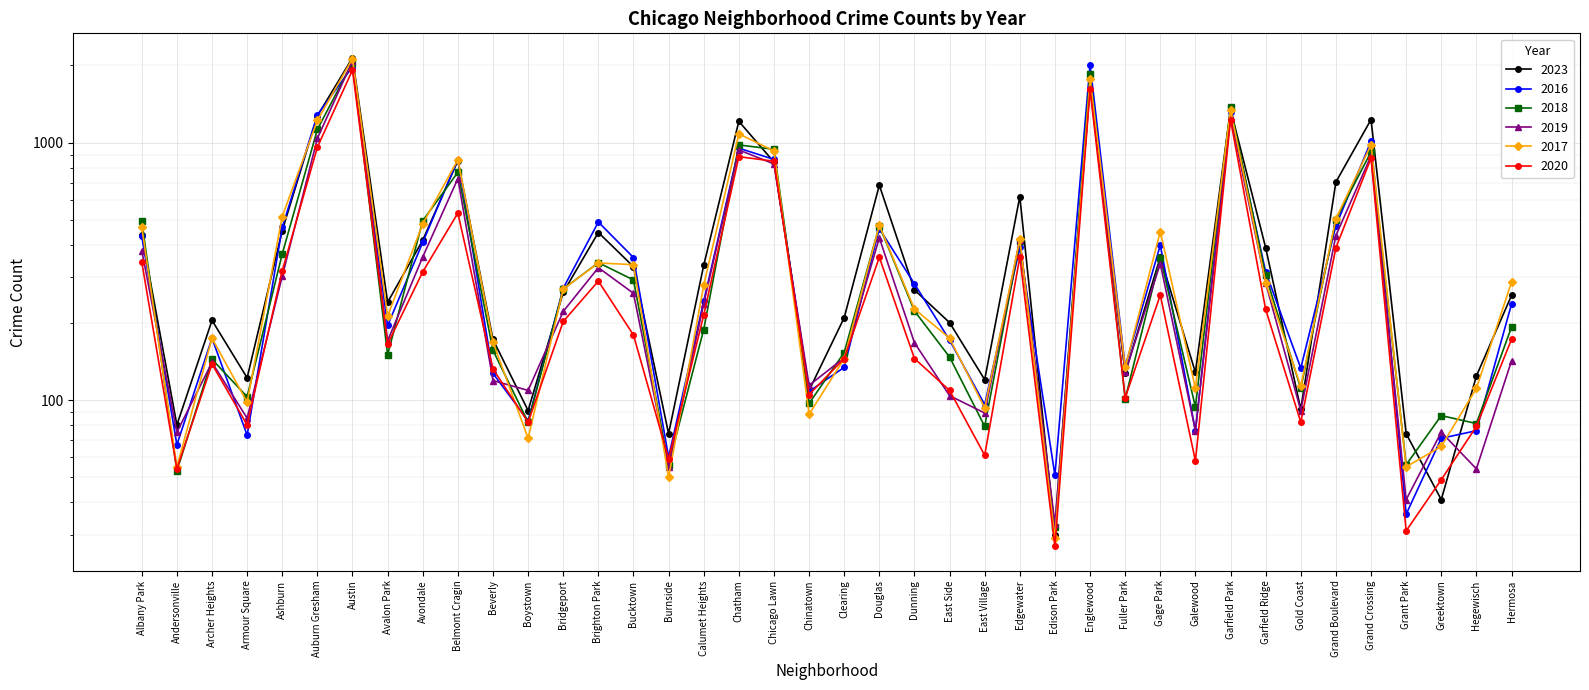

Which series has the largest range (max minus min)?

2023